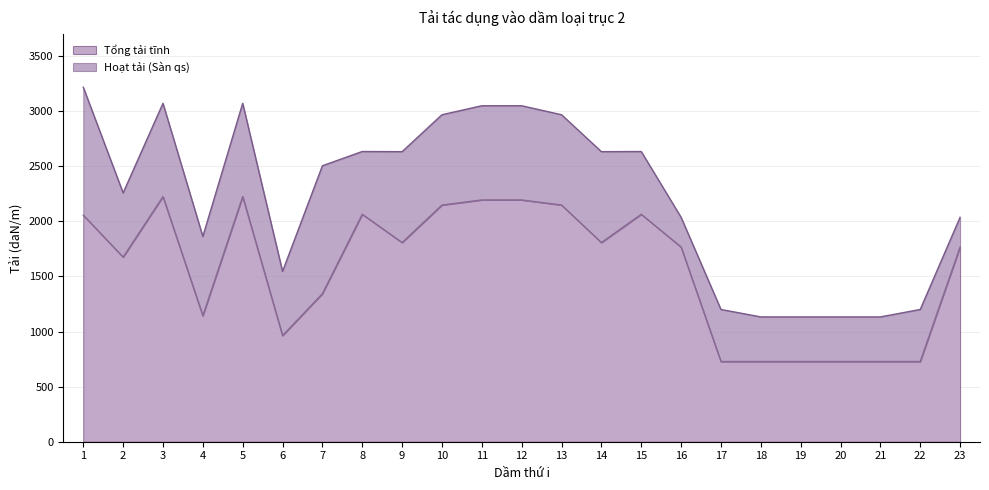

At which category is the sum across all series the highest?

1